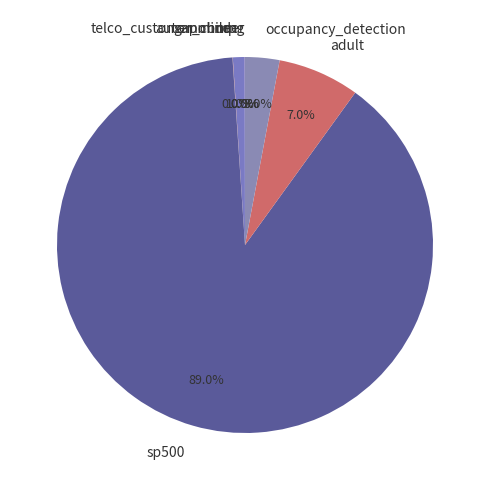

Which slice represents more than half of the pie?

sp500